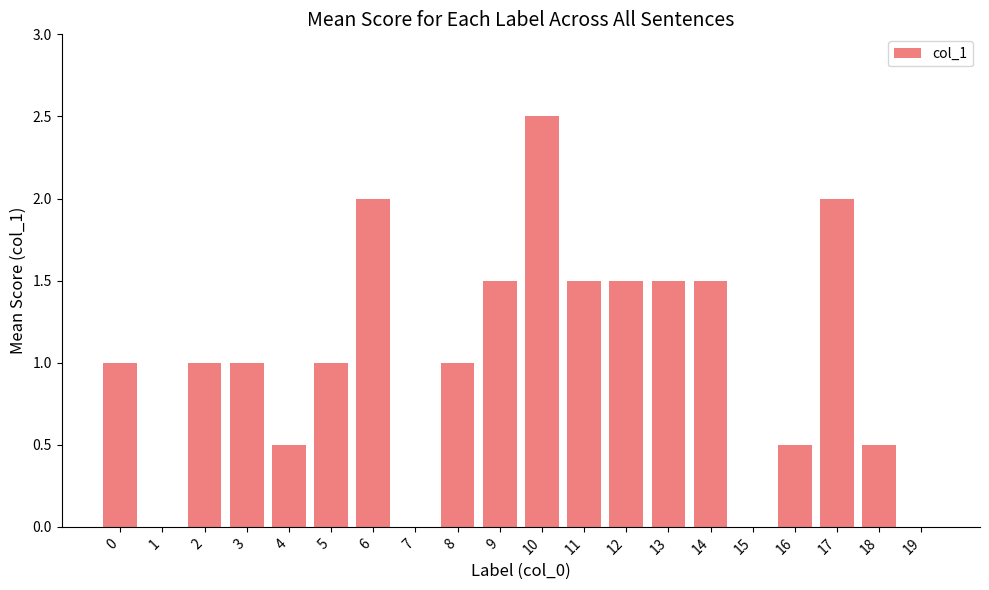

How many data points does each series have?

20